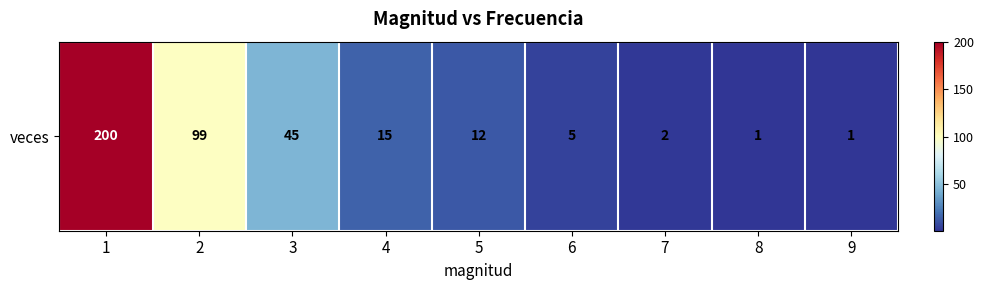

Reading right to left, transcribe all the data shown in this chart.

1	1	2	5	12	15	45	99	200